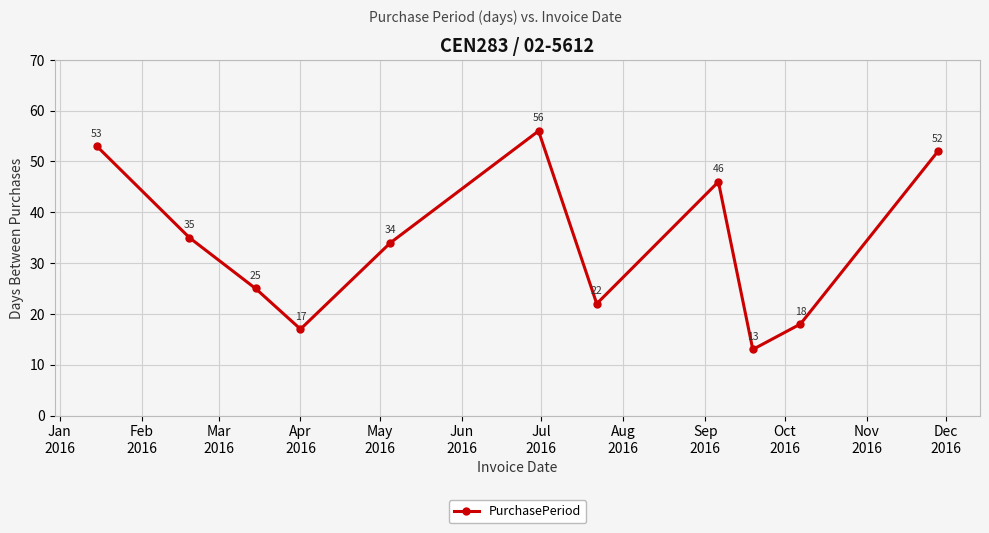

What is the sum of all values?

371